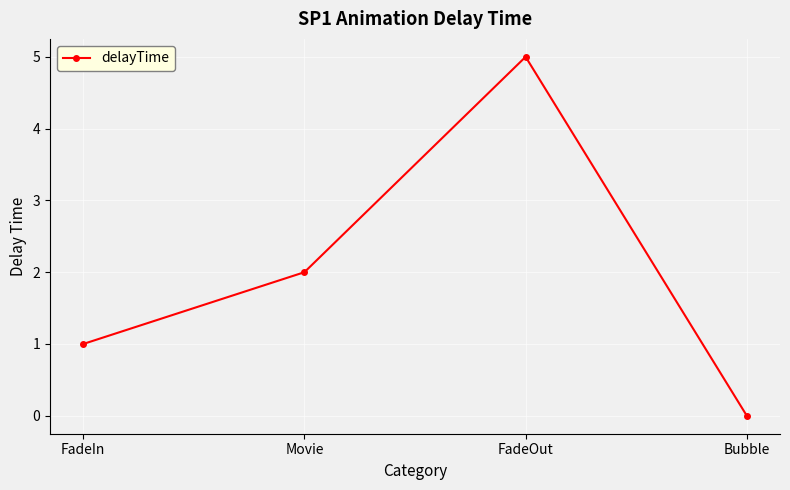

Rank the categories by value from highest to lowest.

FadeOut, Movie, FadeIn, Bubble